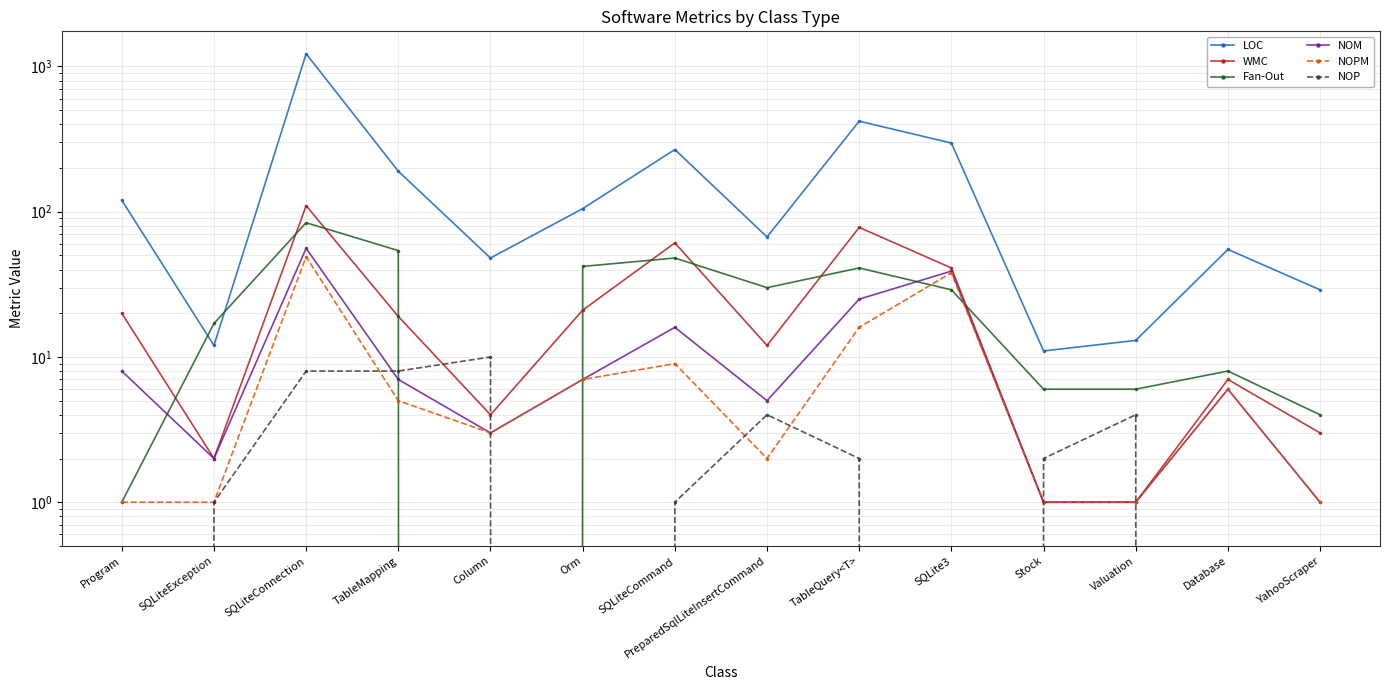

What is the label of the 7th point from the left?

SQLiteCommand